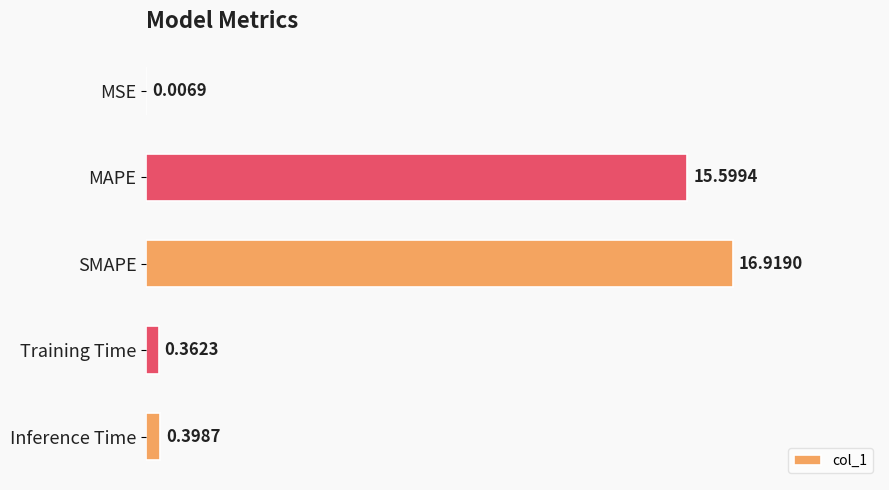

Between MSE and Training Time, which is larger?

Training Time